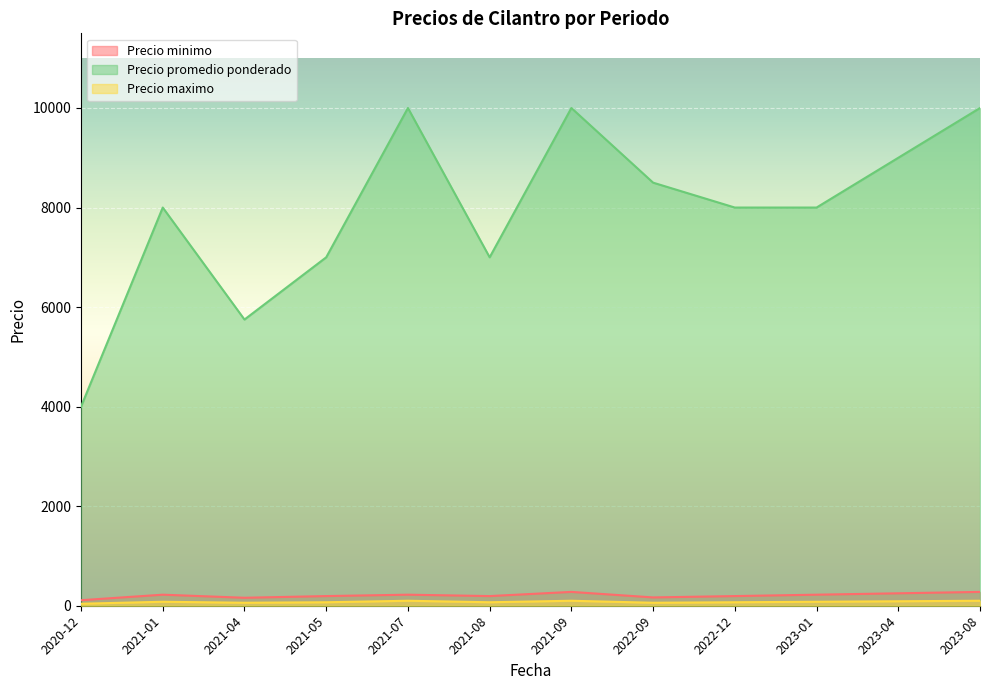

At which label does Precio maximo reach its peak?

2021-07